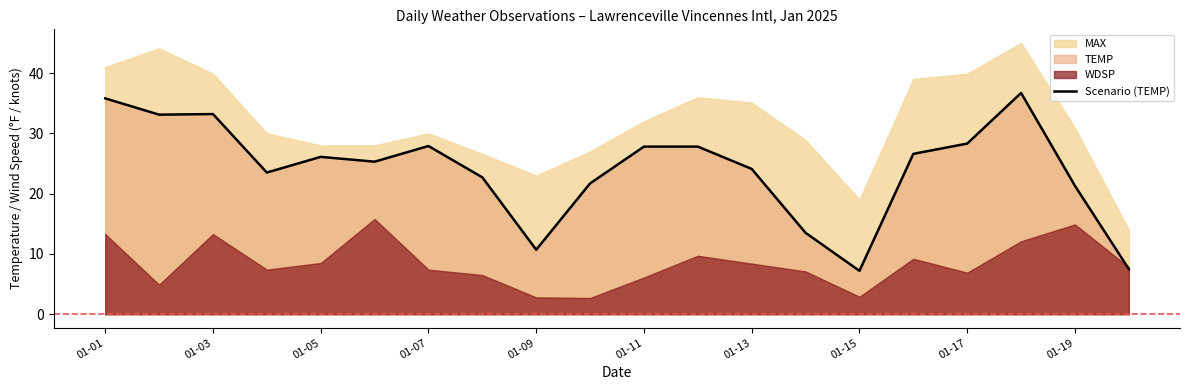

What is the maximum value for Scenario (TEMP)?

36.7